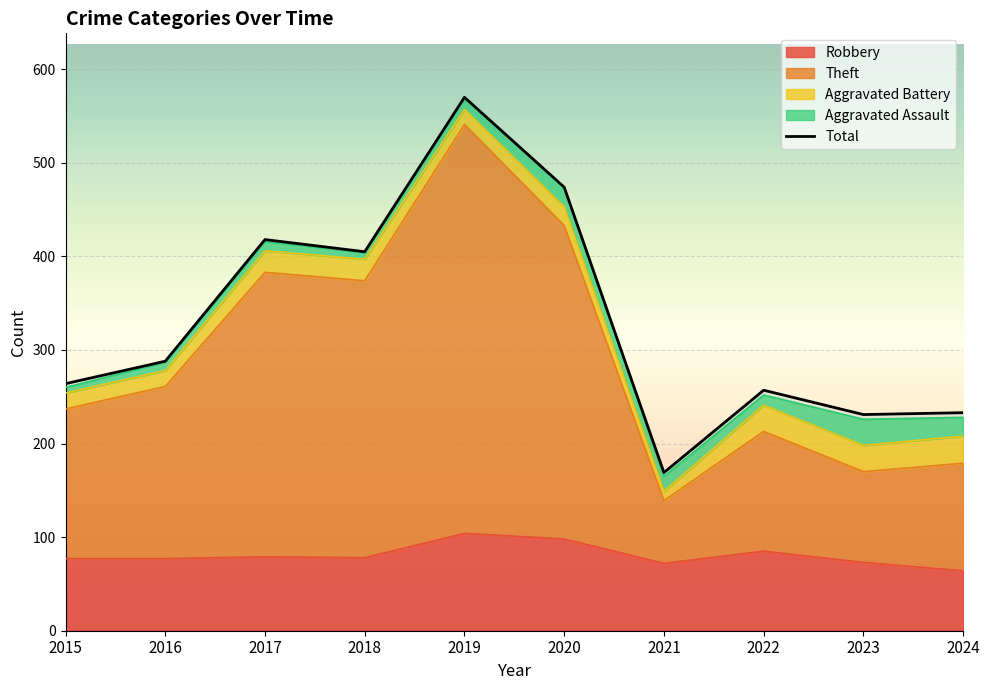

At which label is the value closest to 369?

2018